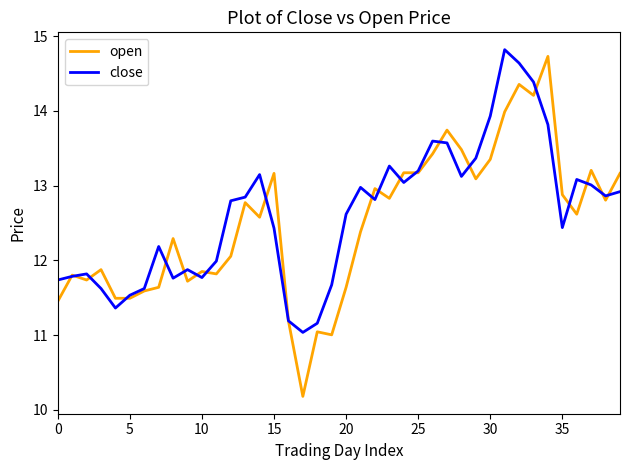

What are all the series names shown in the legend?

open, close